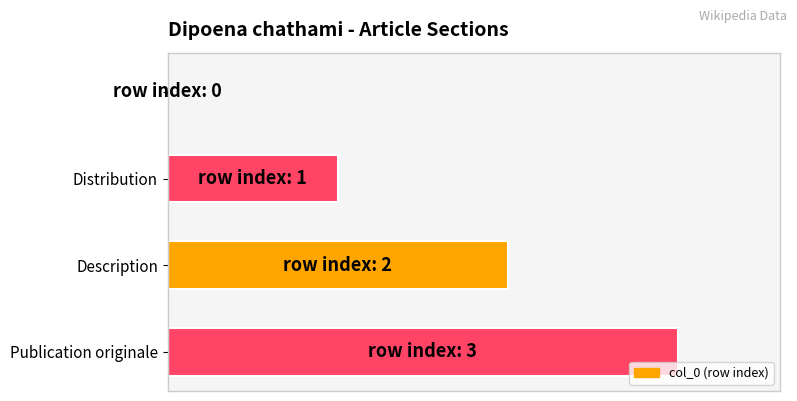

Are the bars horizontal?

Yes